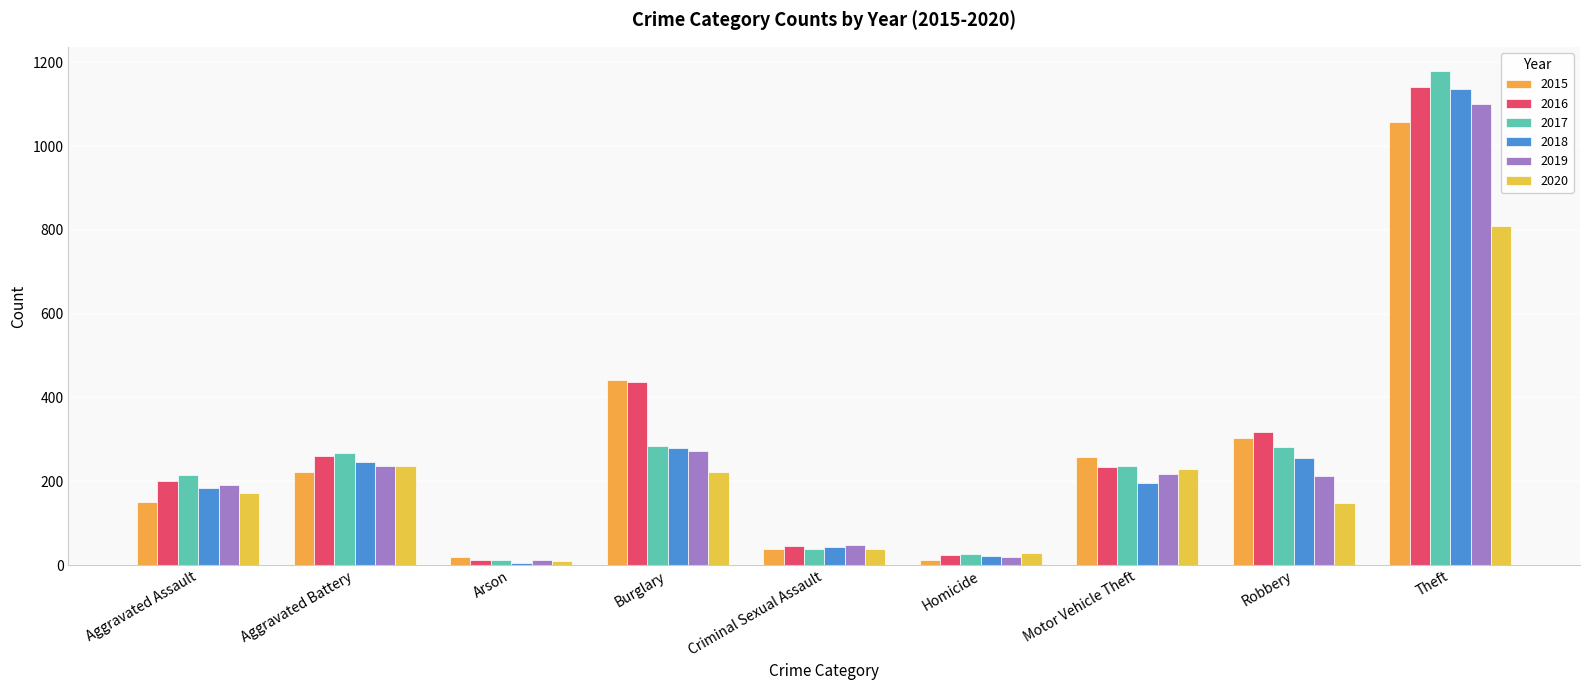

Are the bars horizontal?

No